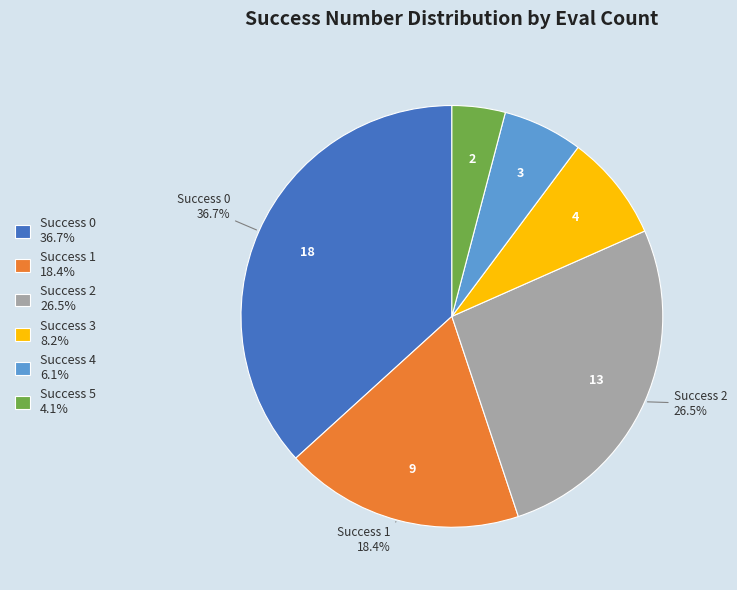

Is there a majority slice in this chart?

No